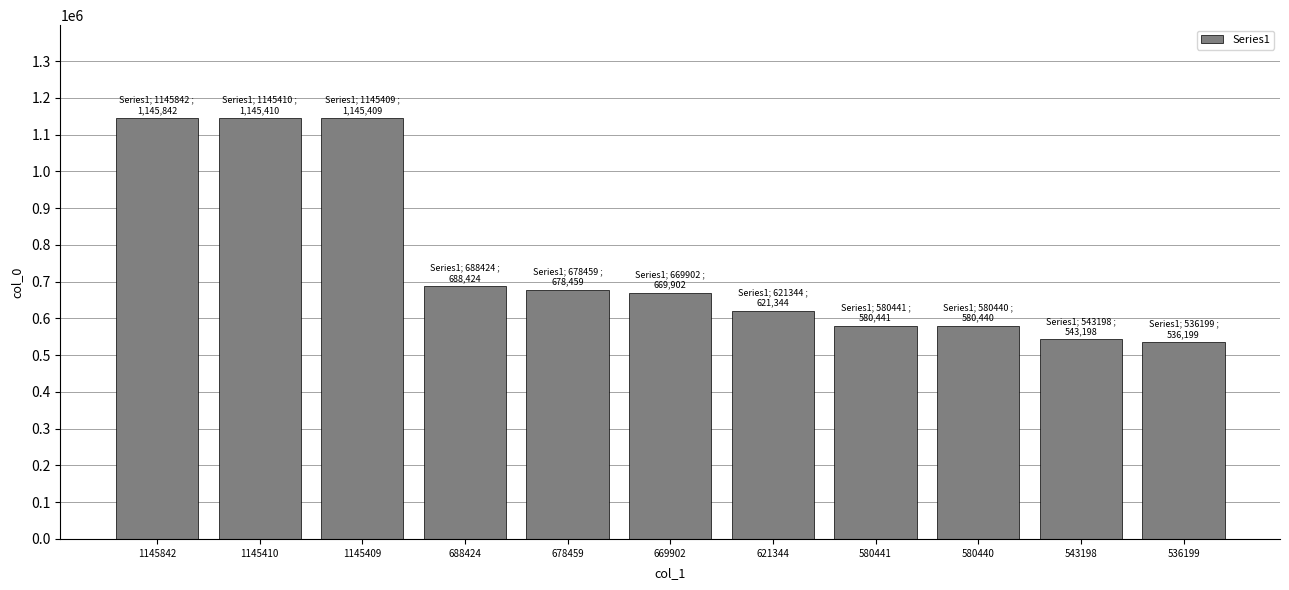

Which has a higher value, 580441 or 536199?

580441